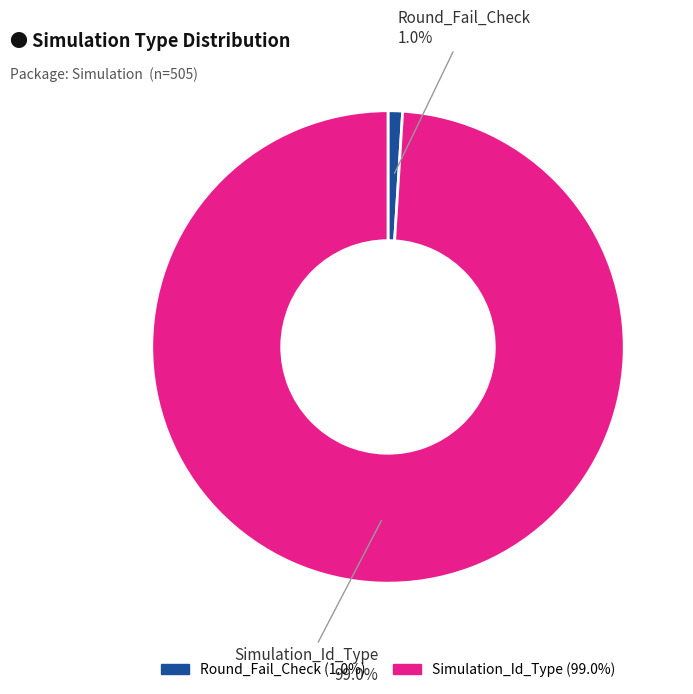

Which has a higher value, Round_Fail_Check or Simulation_Id_Type?

Simulation_Id_Type